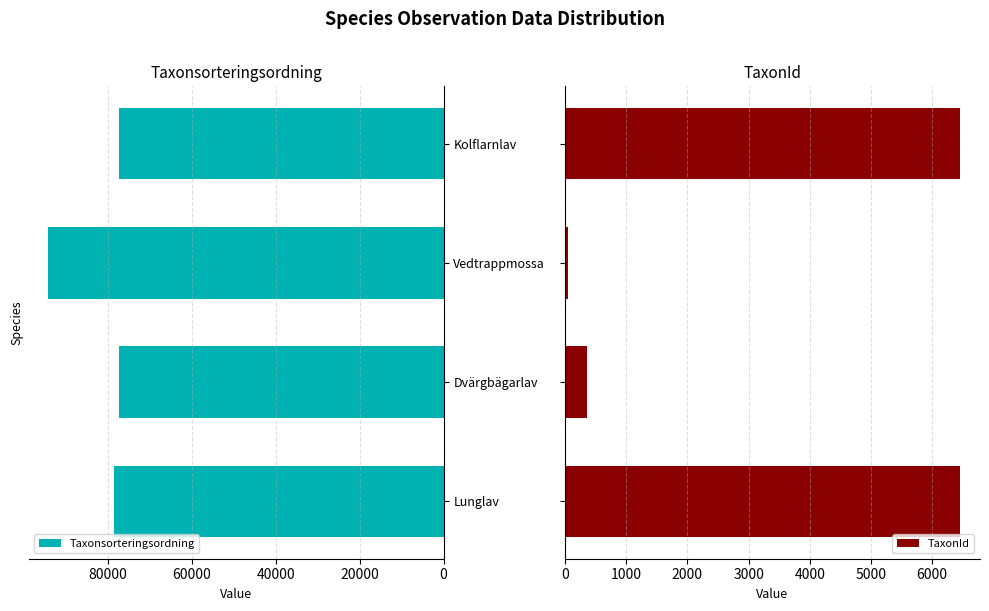

Reading left to right, list all the values displayed in this chart.

Taxonsorteringsordning: 78569	77177	94121	77258
TaxonId: 6458	353	53	6446